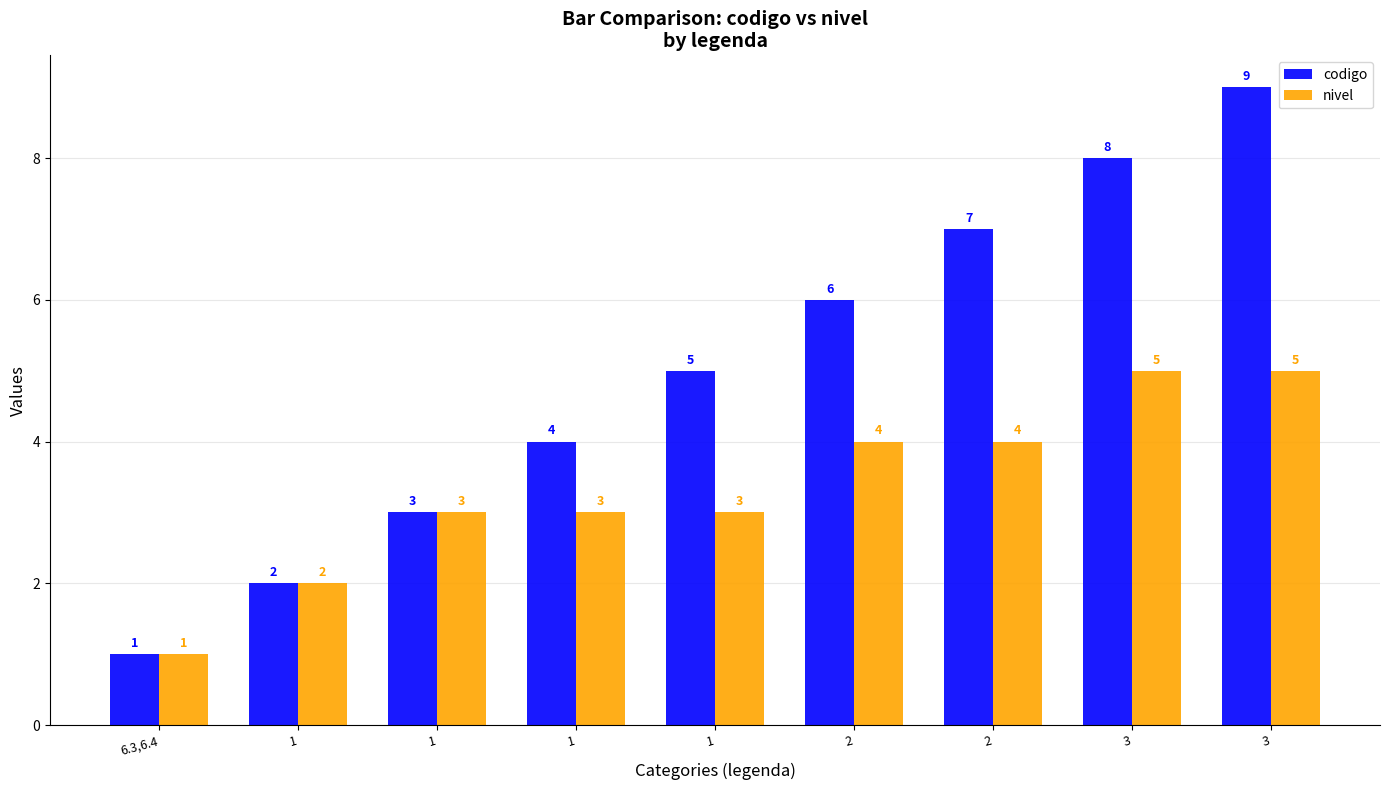

At which category is the sum across all series the highest?

3